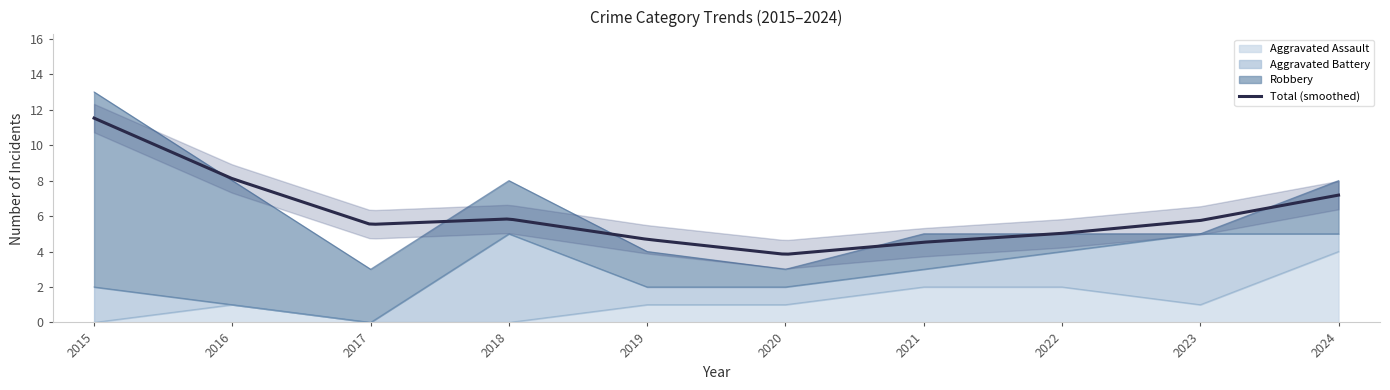

At which label does Aggravated Assault reach its peak?

2024